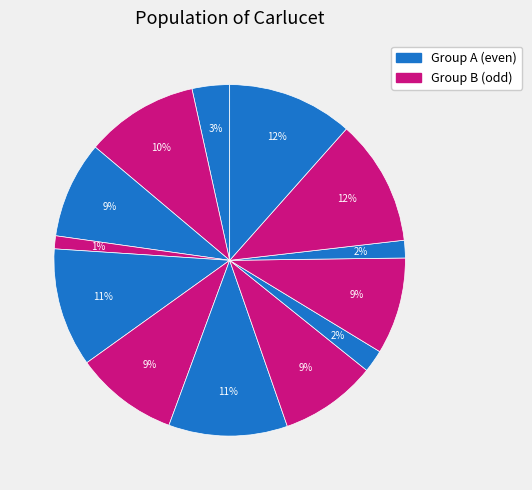

Does any single category account for the majority?

No